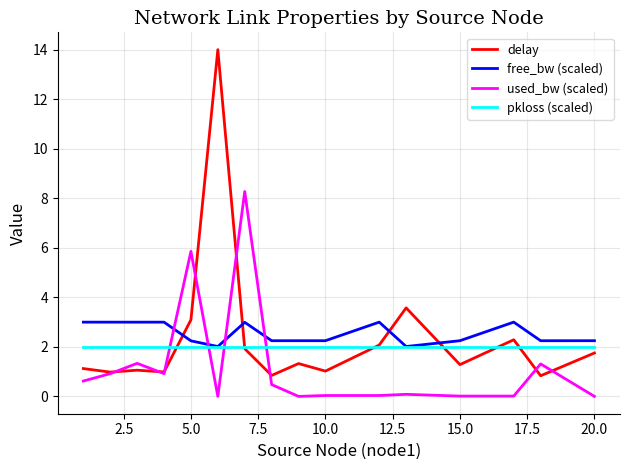

Rank the series by their maximum value, from highest to lowest.

delay, used_bw (scaled), free_bw (scaled), pkloss (scaled)